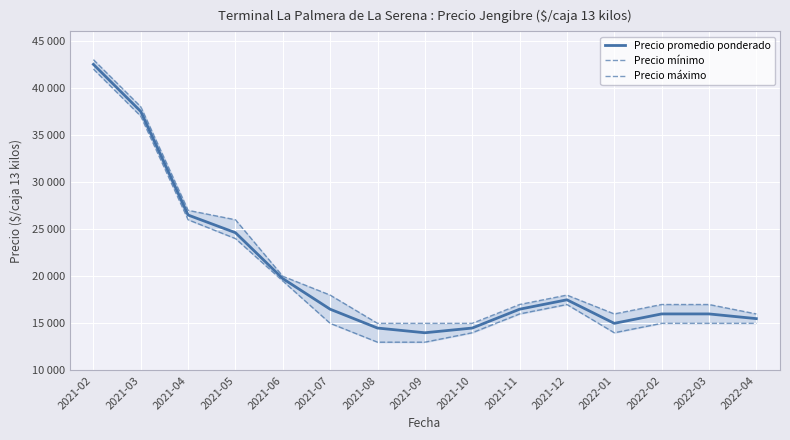

At which category is the sum across all series the highest?

2021-02